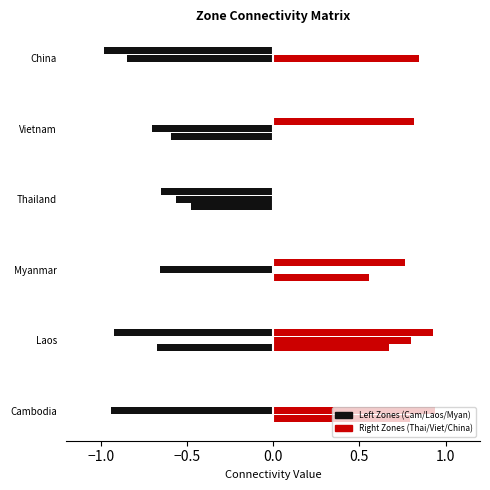

The China series shows 1.4 at Vietnam. True or false?

False